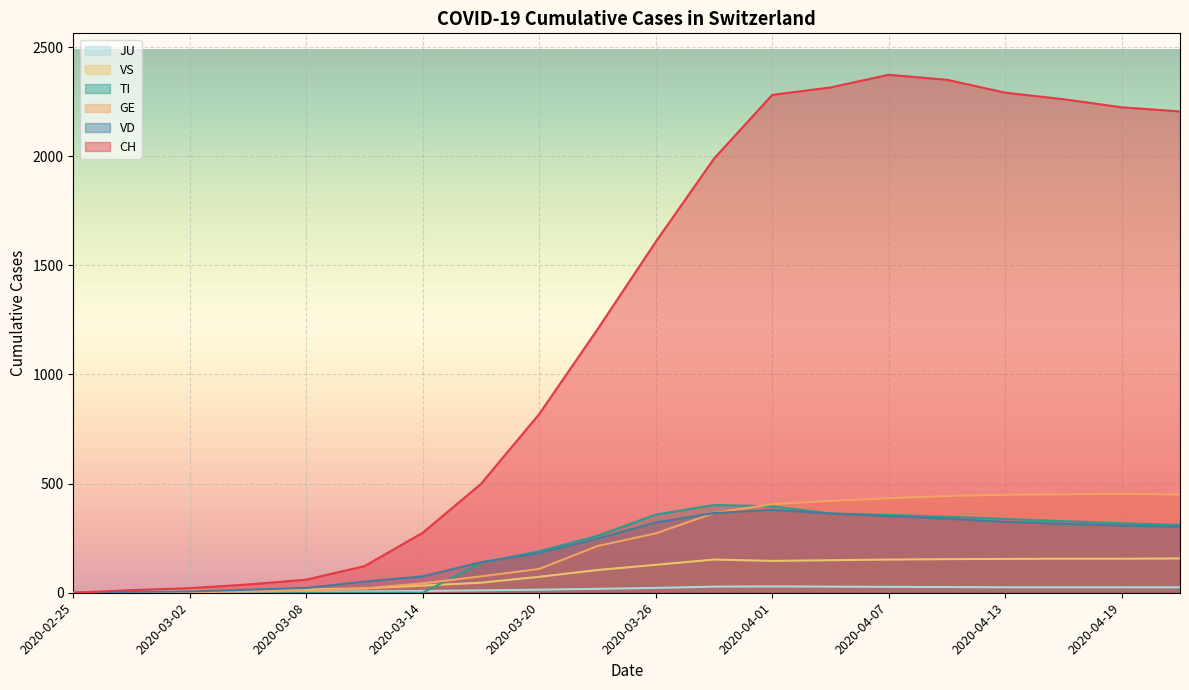

The TI series shows 87 at 2020-04-04. True or false?

False